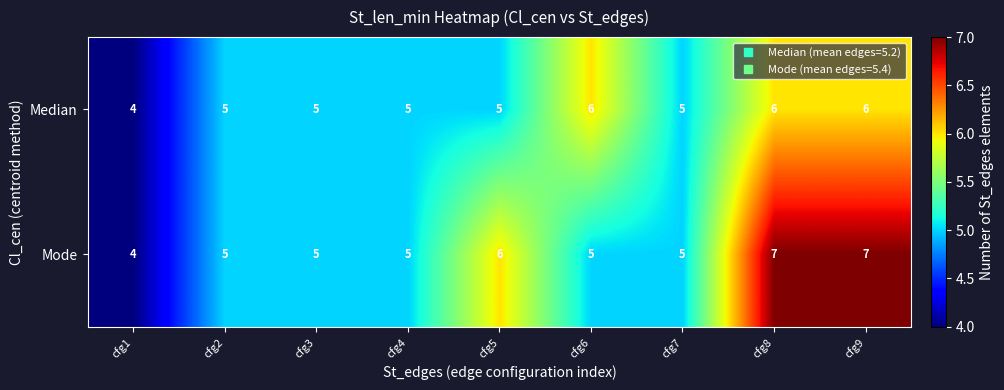

What is the difference between the maximum and minimum values in the Mode series?

3